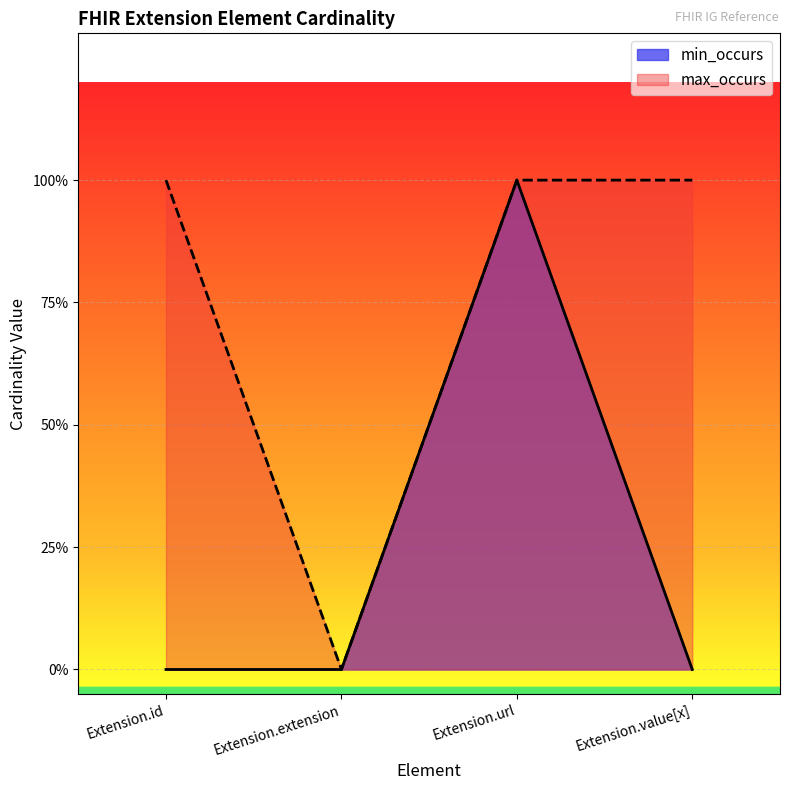

What is the maximum value for min_occurs?

1